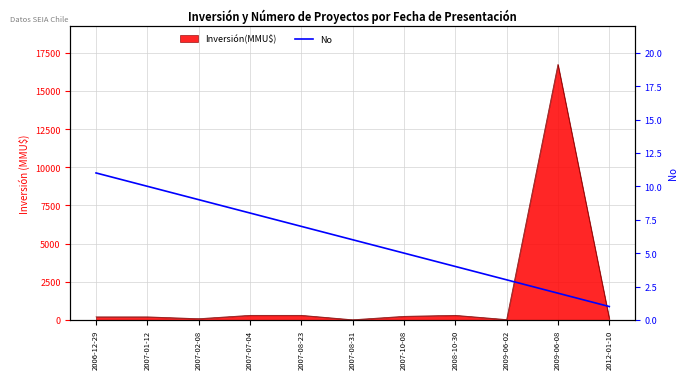

Is it true that the value at 2007-08-31 is 6?

True